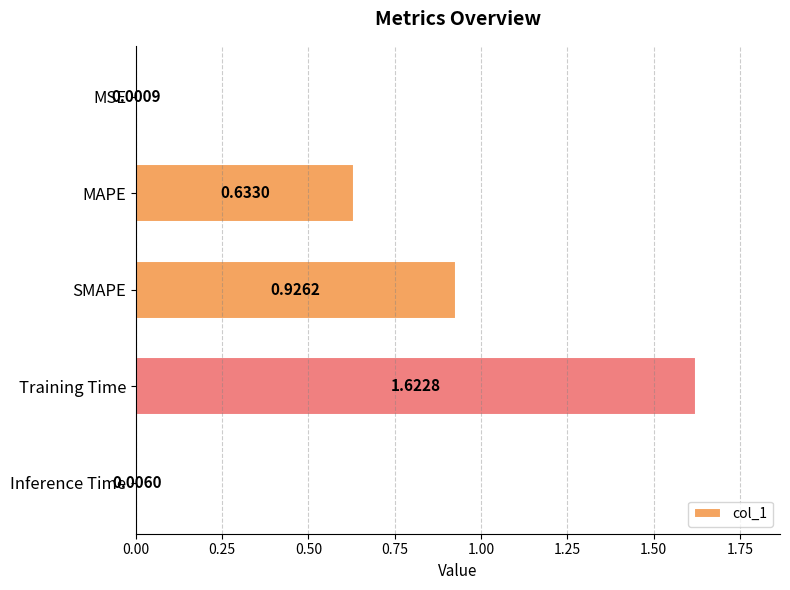

Which label corresponds to the largest value in the chart?

Training Time